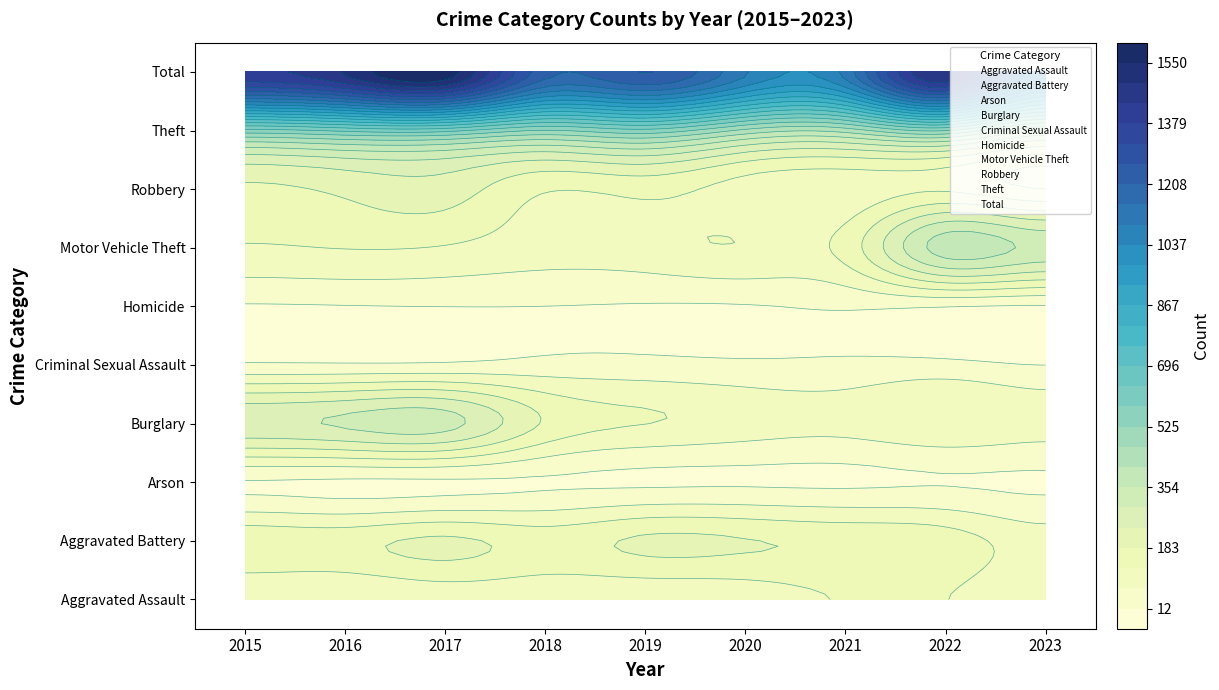

The Burglary series shows 2 at 2015. True or false?

False